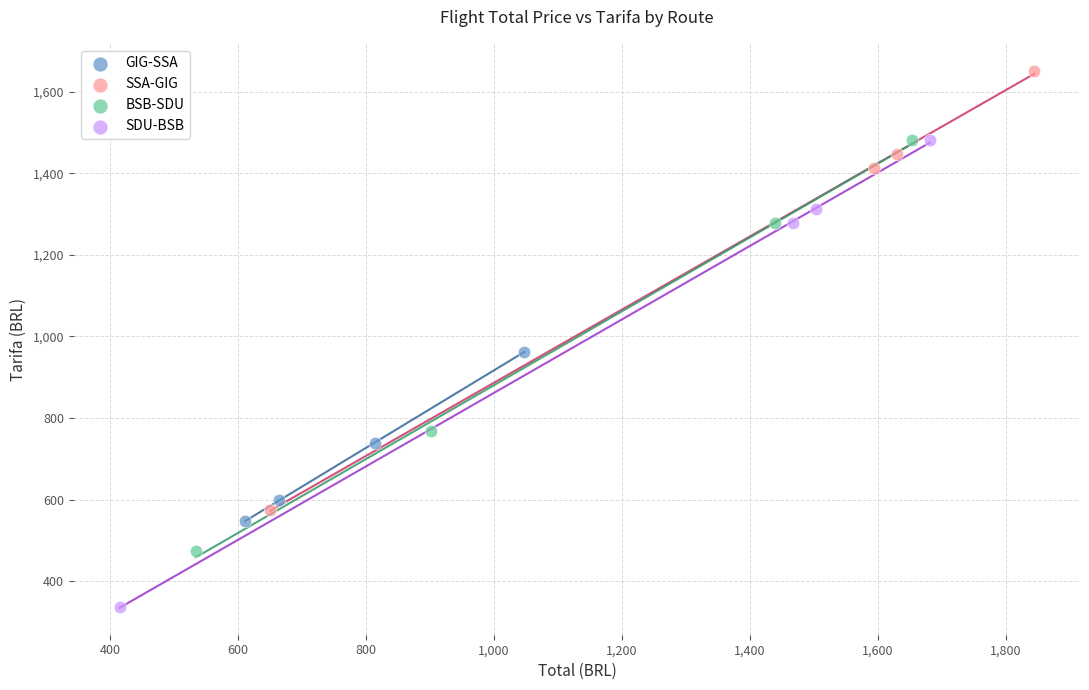

Which series contains the lowest Y value?

SDU-BSB